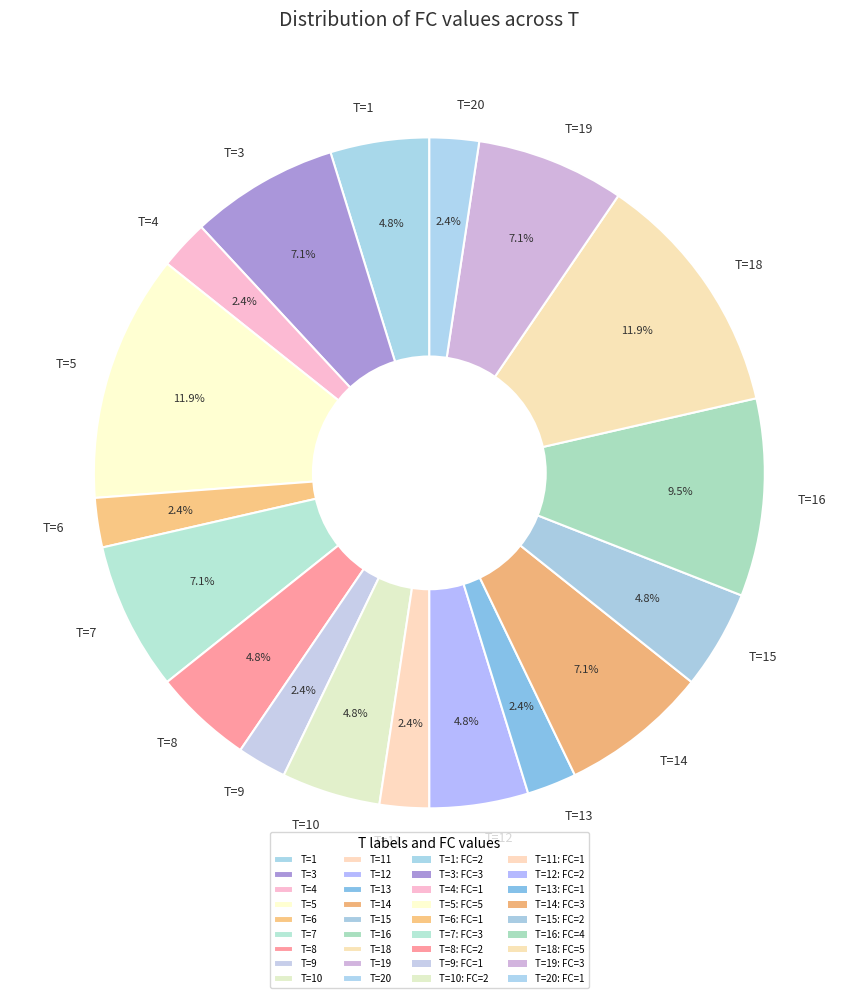

Does T=16 represent more than half of the total?

No